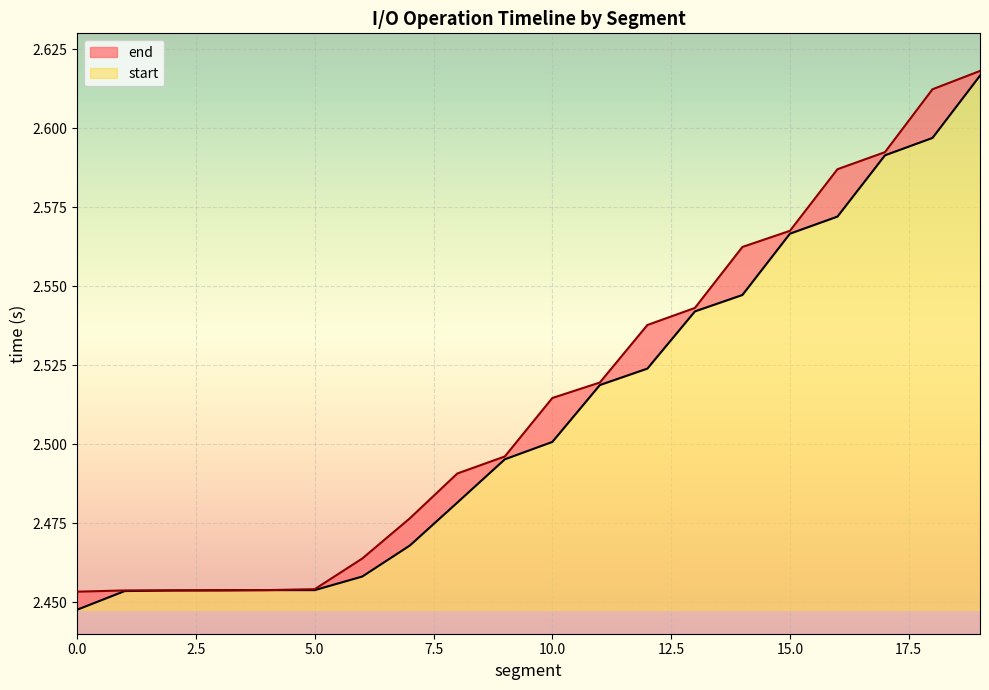

The end series shows 2.5 at 4. True or false?

True